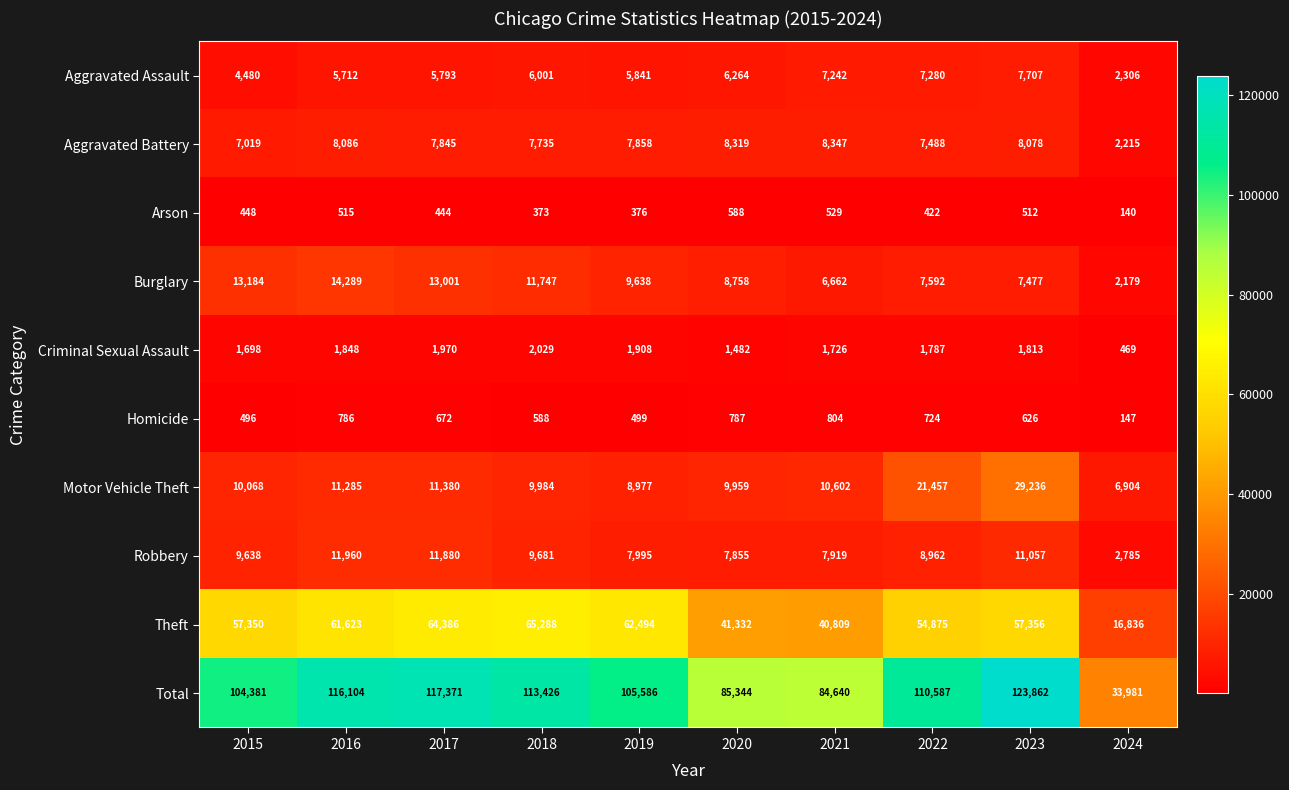

Where is Theft nearest to the value 41062?

2021